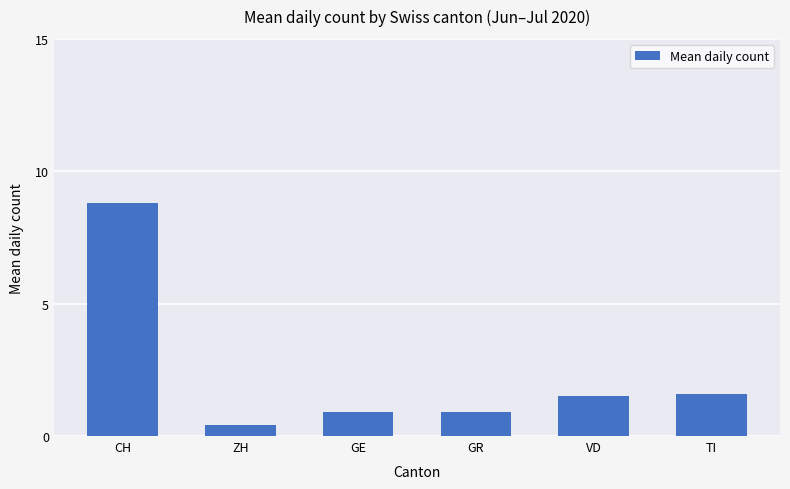

Which label corresponds to the largest value in the chart?

CH